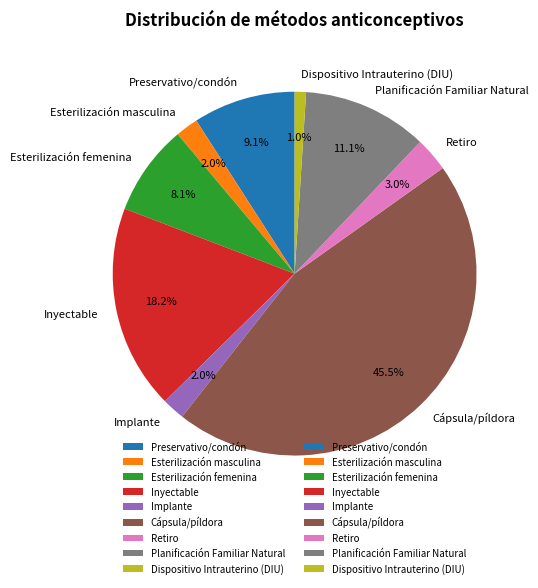

Is there any slice that represents more than half of the pie?

No